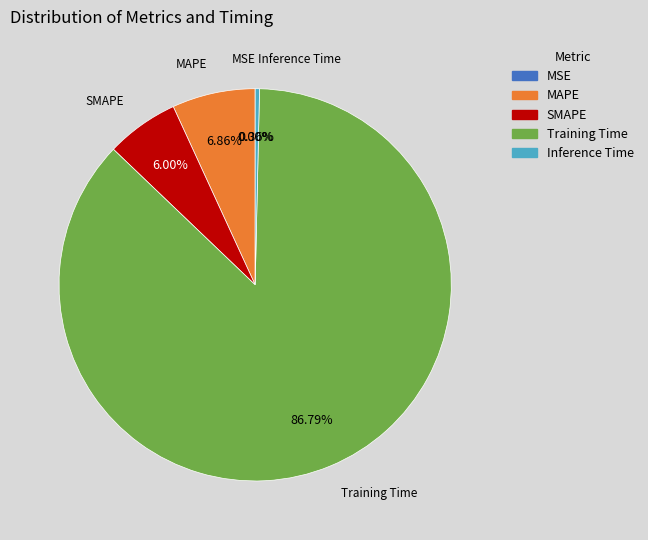

What is the majority slice?

Training Time